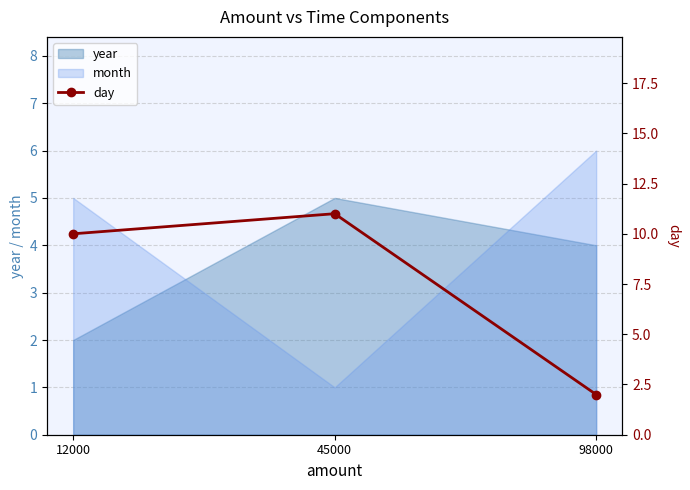

What is the difference between the maximum and second lowest values?

1